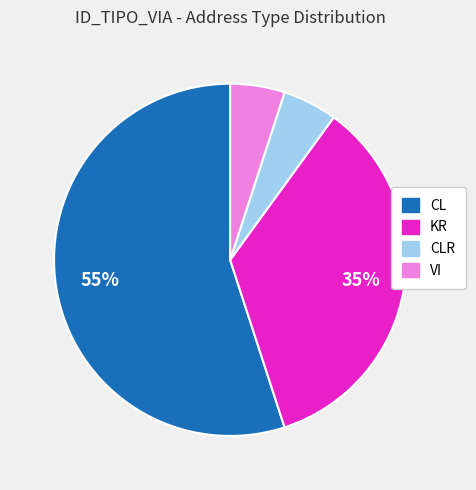

What is the largest slice in the pie chart?

CL